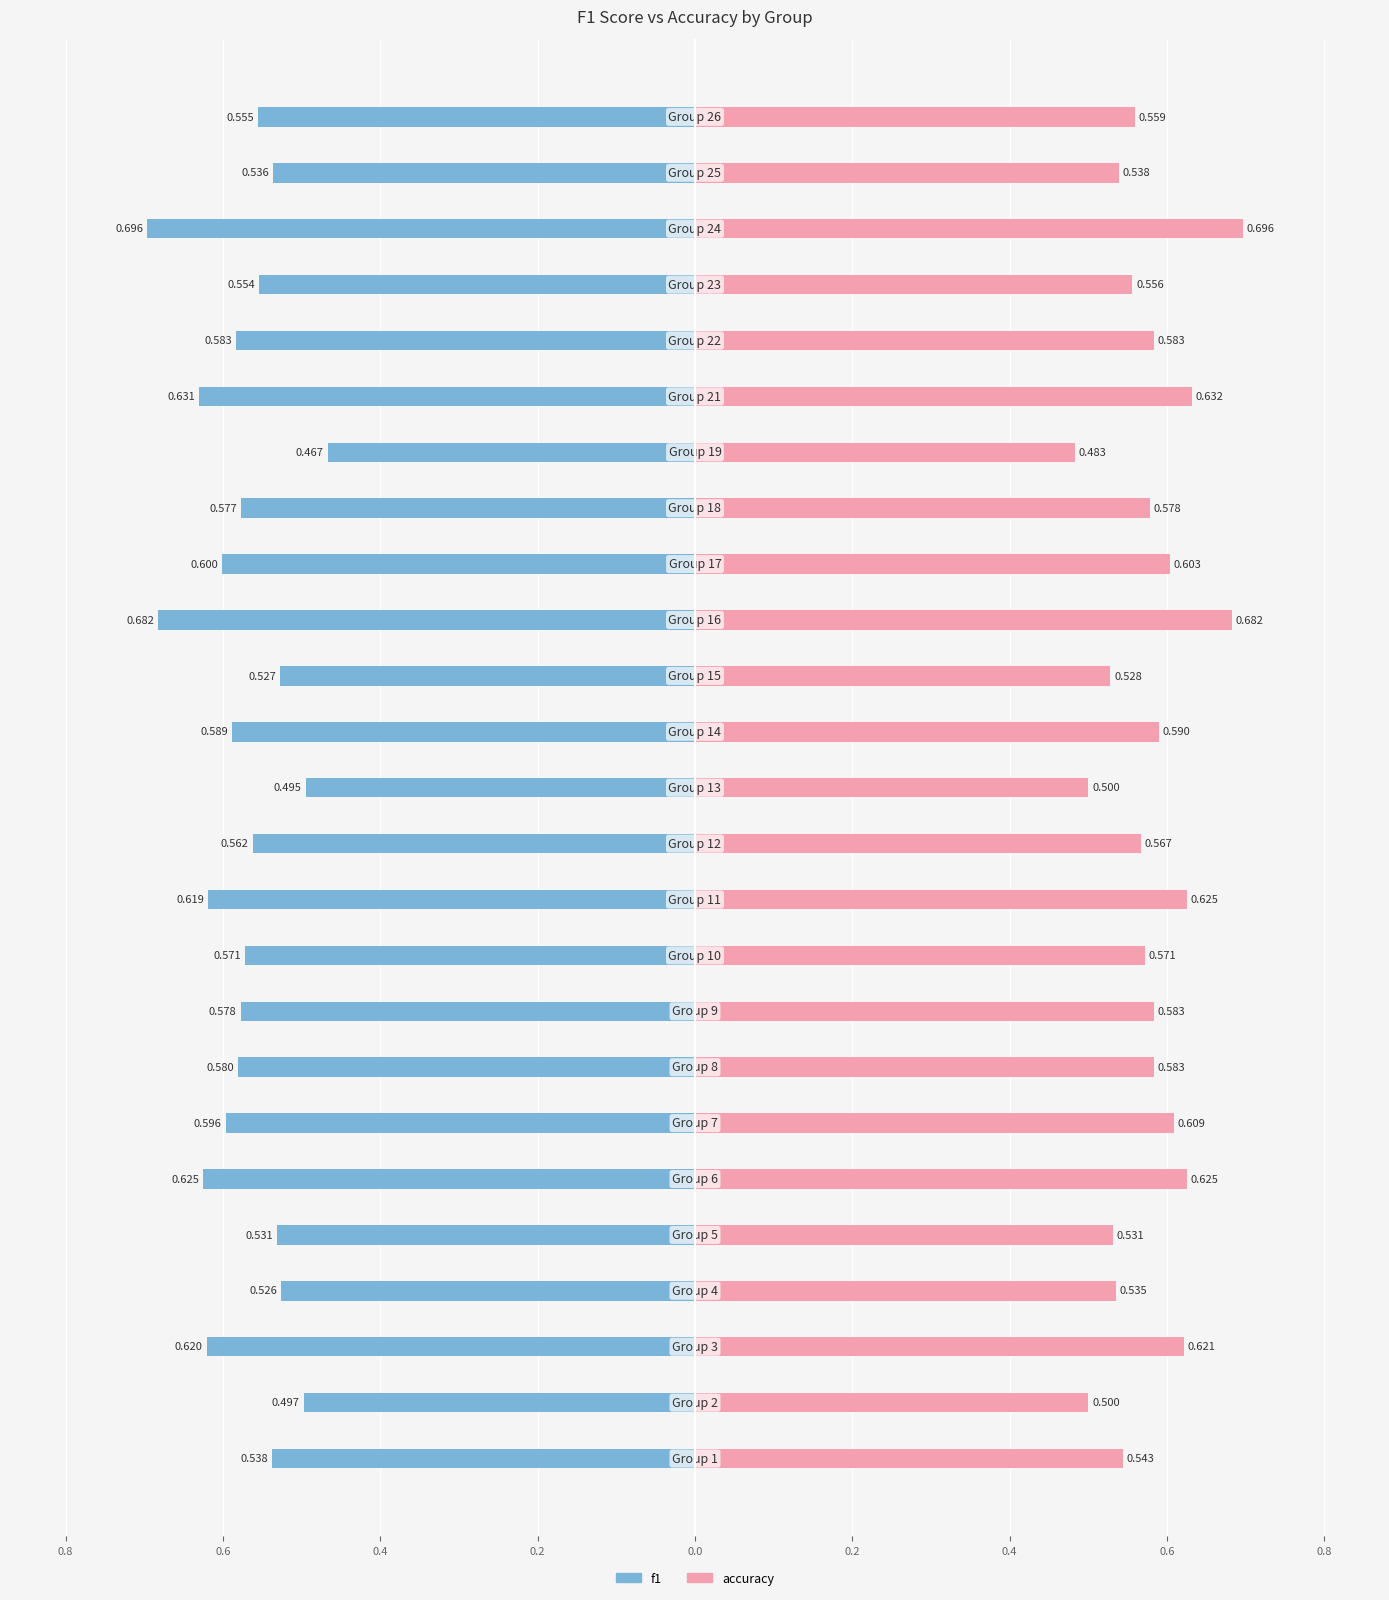

What is the sum of all accuracy values?

14.4